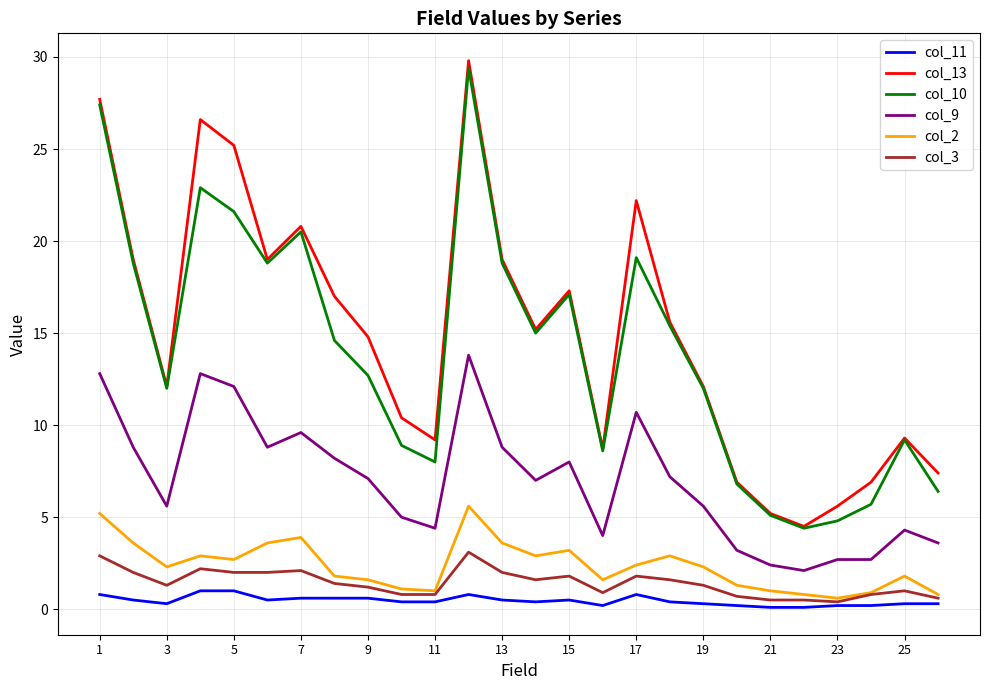

True or false: col_2 and col_10 intersect in this chart.

False